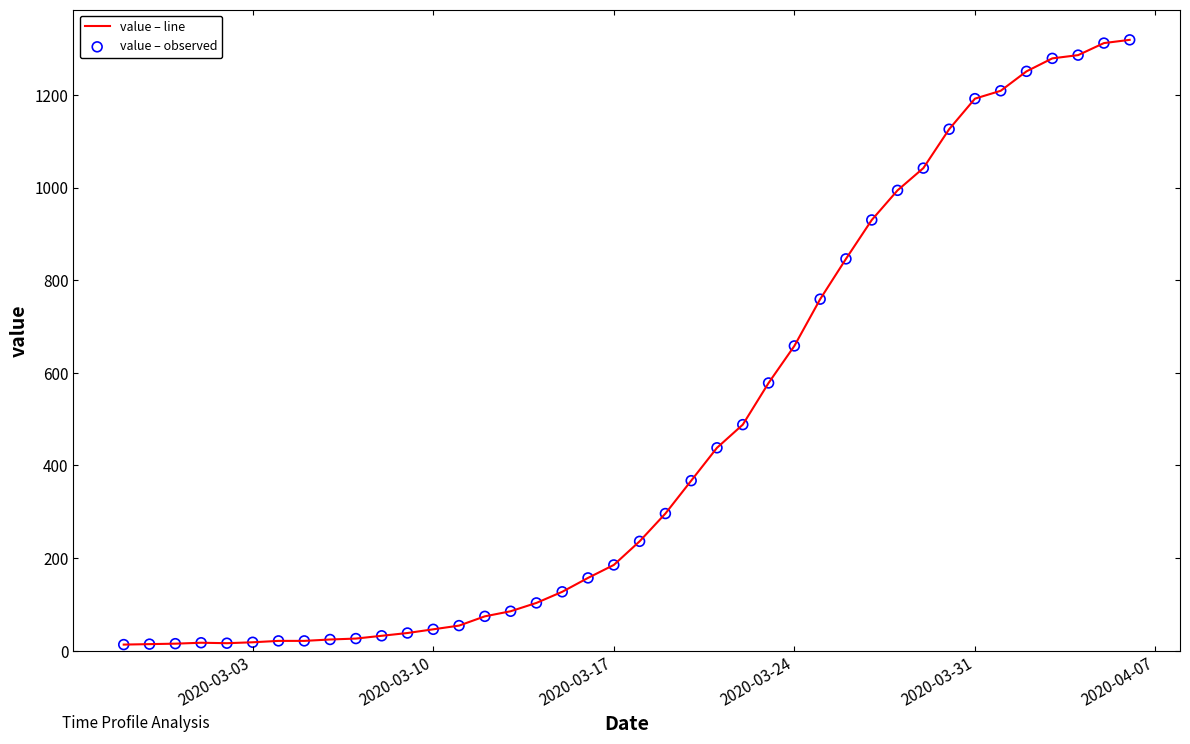

What is the difference between the maximum and minimum values?

1306